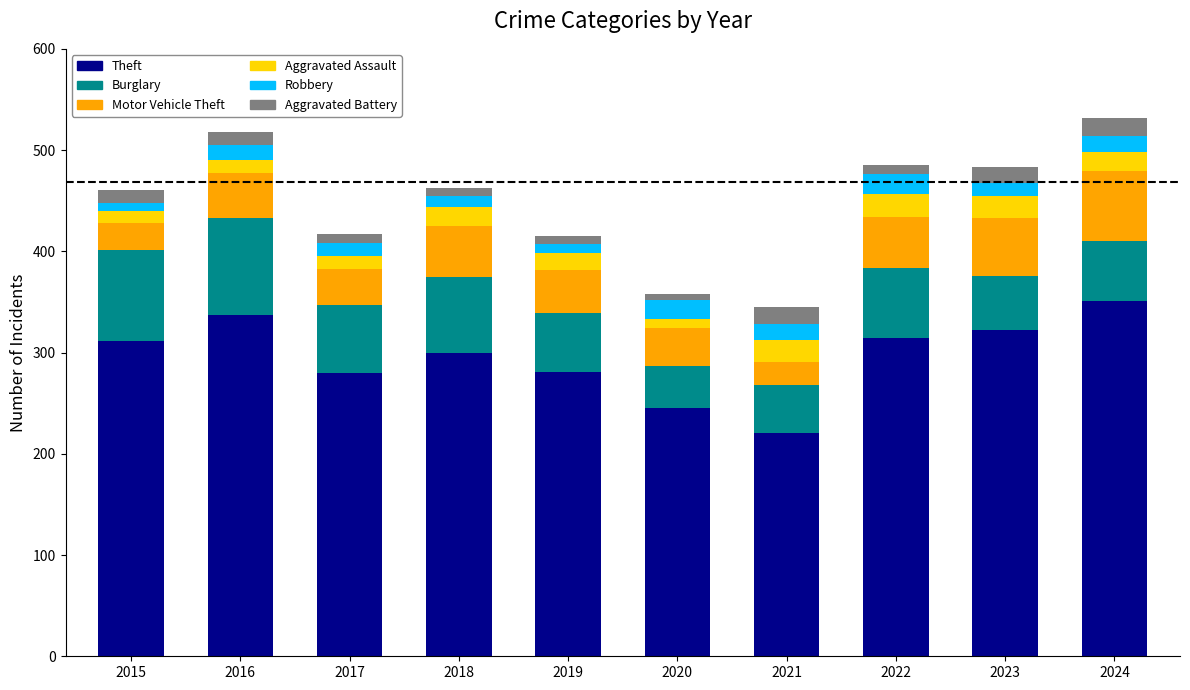

The Theft series shows 447 at 2017. True or false?

False